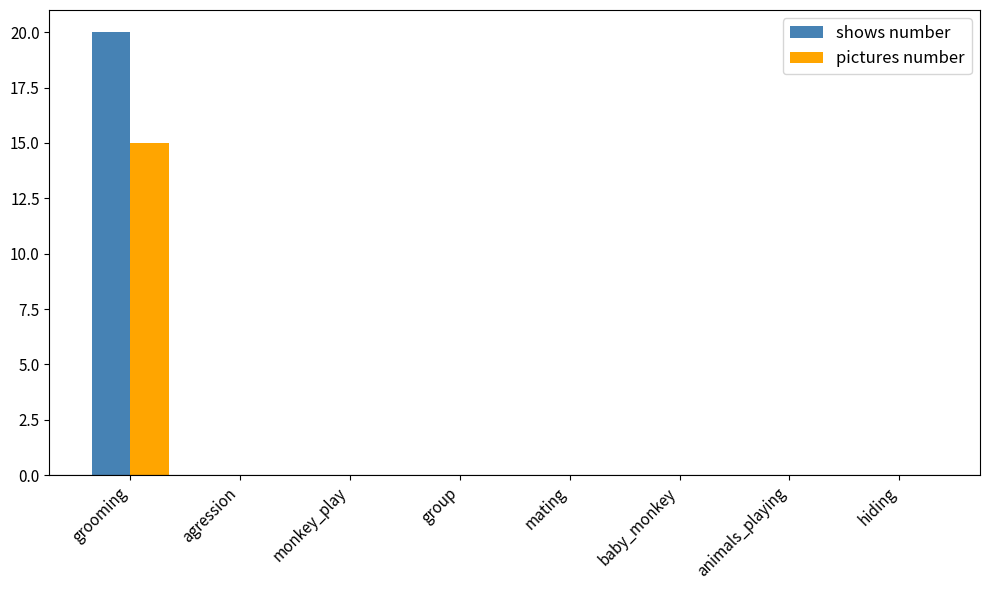

True or false: shows number has a value of 0 at baby_monkey.

True